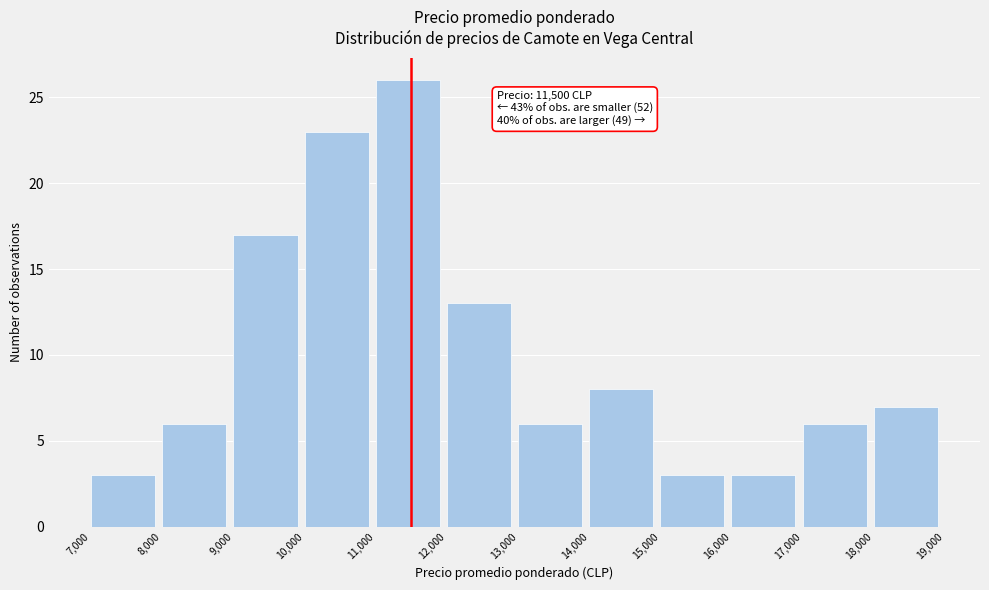

Which range on the x-axis has the tallest bar?

11,000 to 12,000